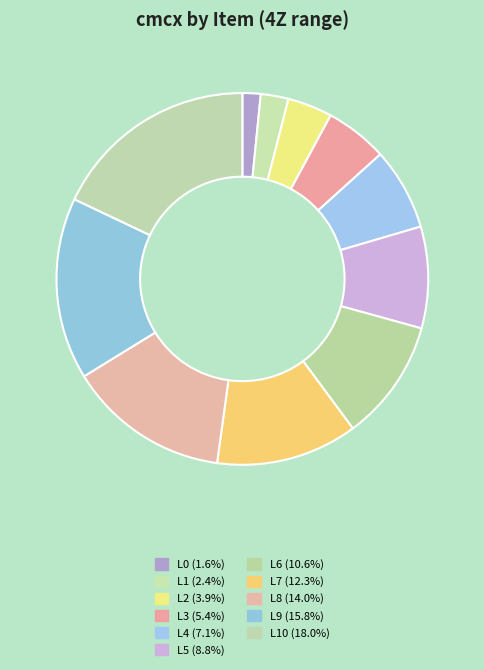

Does any single category account for the majority?

No